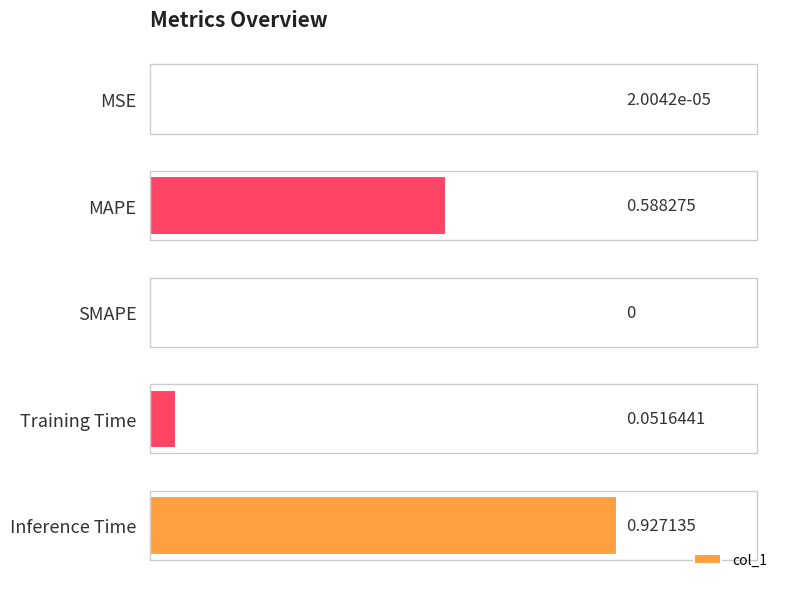

Between Inference Time and MAPE, which is larger?

Inference Time